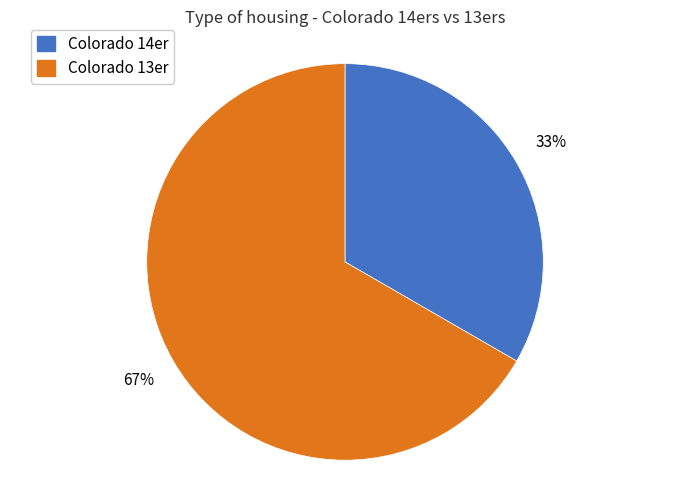

Which category has the smallest portion of the pie?

Colorado 14er